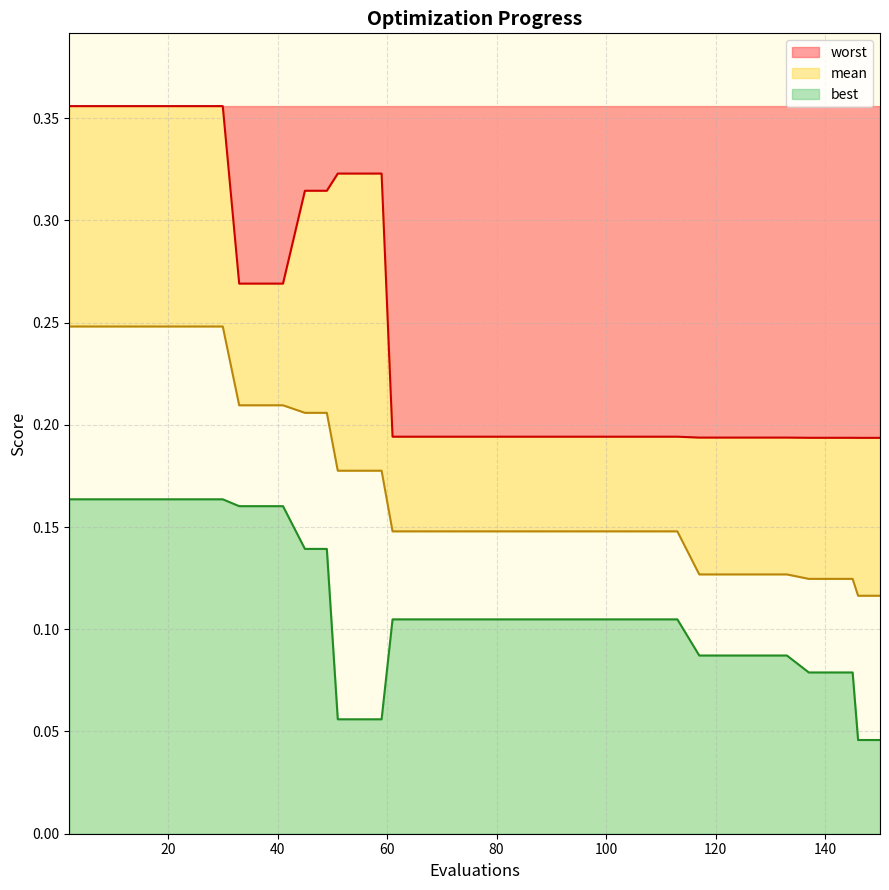

What is the value of the best point at the 19th from the left?

0.1